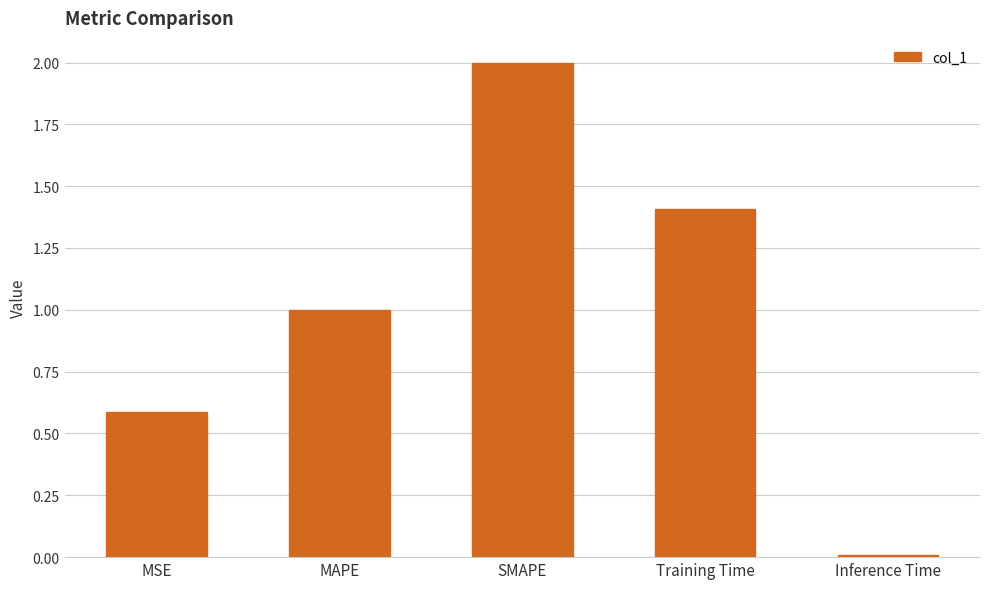

Which has a higher value, Training Time or Inference Time?

Training Time